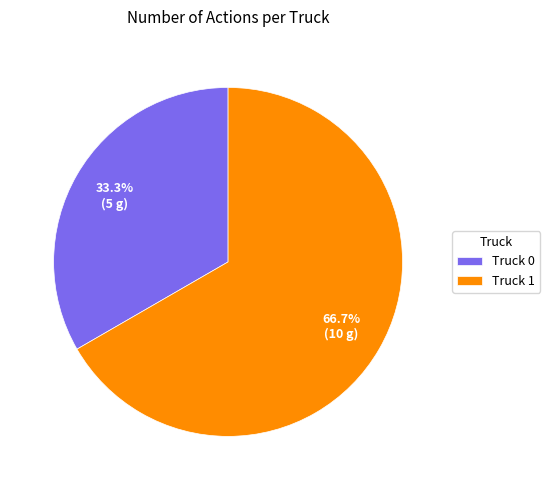

True or false: Truck 0 accounts for 20% of the total.

False